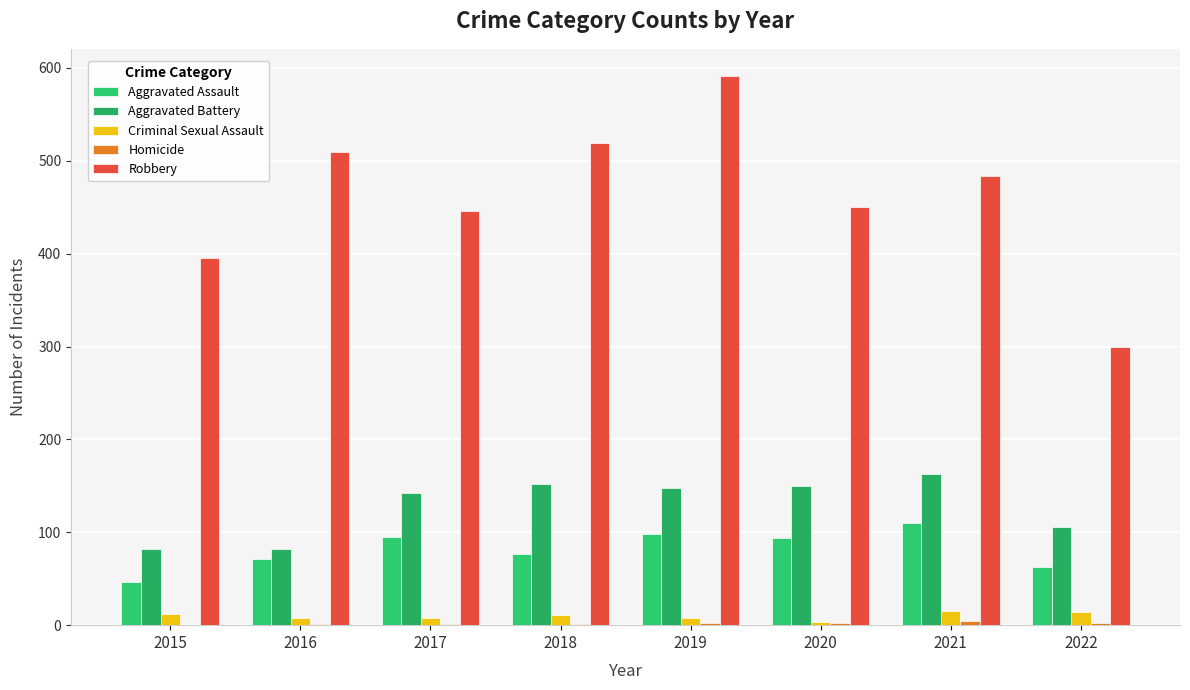

The value of Robbery at 2016 is 708. True or false?

False